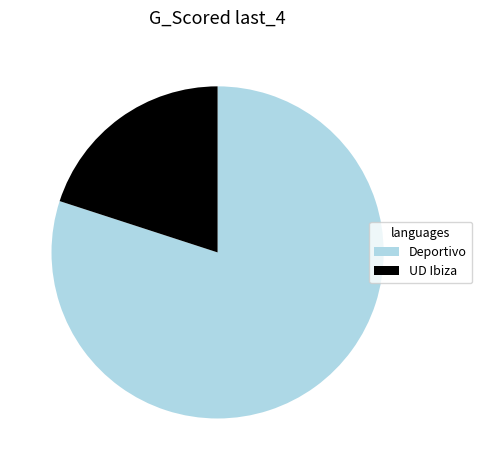

Which has a higher value, Deportivo or UD Ibiza?

Deportivo